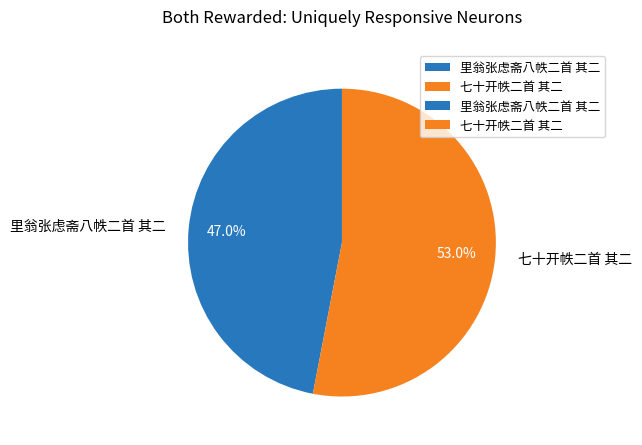

To the nearest percent, what percentage of the pie is 七十开帙二首 其二?

53%